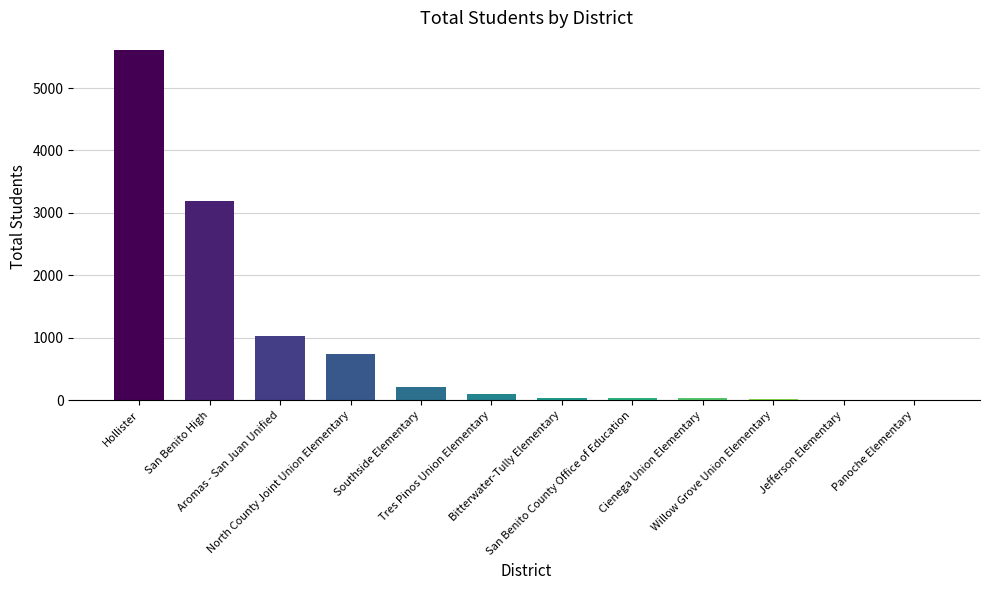

Approximately how many times larger is the value at Bitterwater-Tully Elementary compared to North County Joint Union Elementary?

0.1